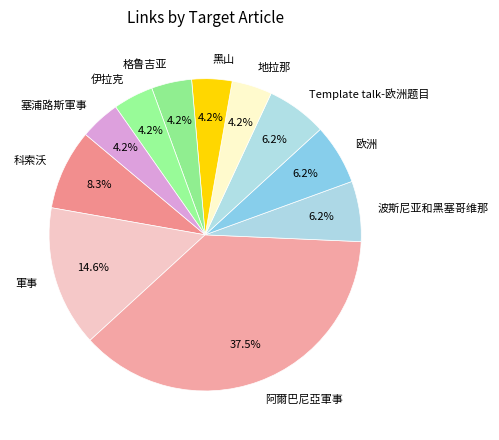

What percentage is the 塞浦路斯軍事 slice, to the nearest percent?

4%